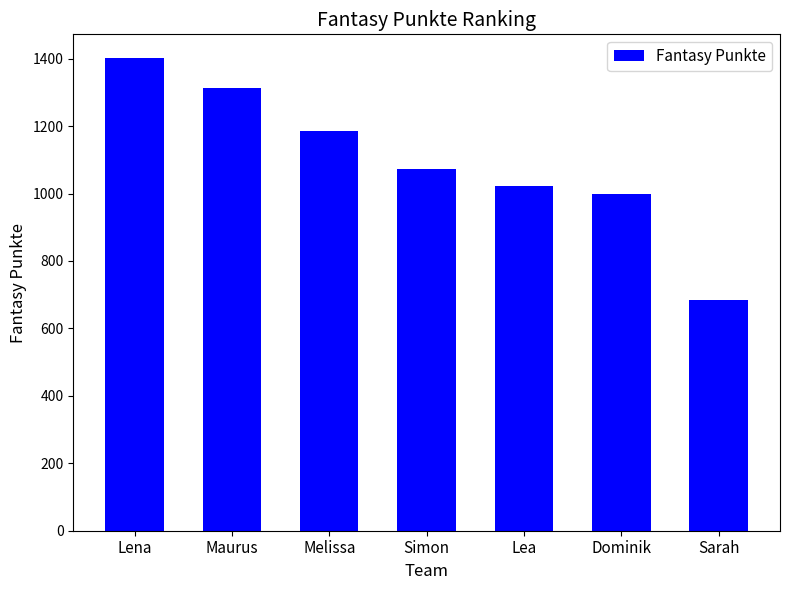

What is the average value?

1097